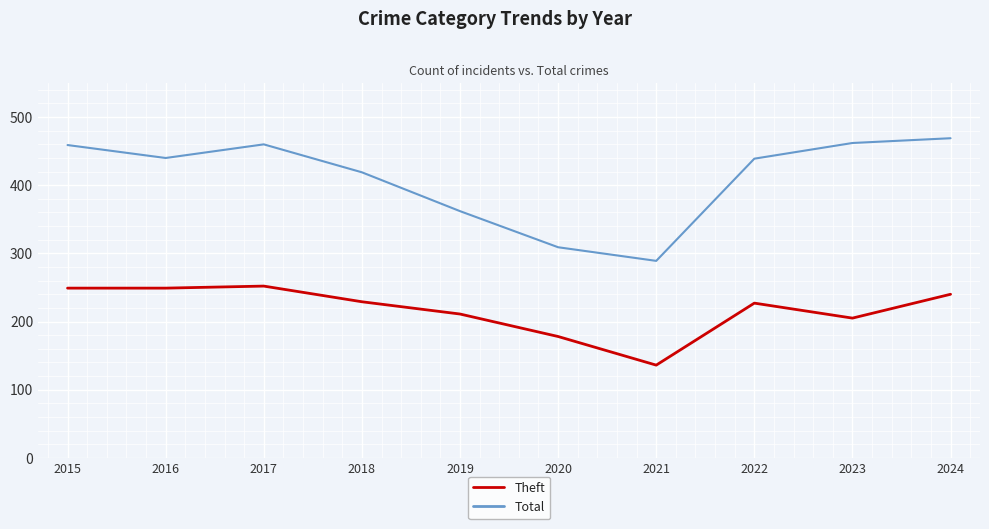

Which category has the lowest value across all series?

2021